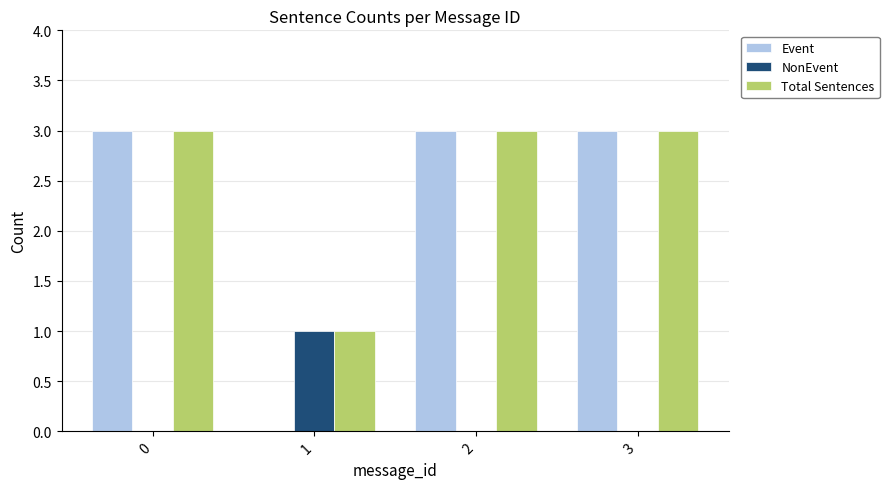

What is the spread (max minus min) of values at 0?

3